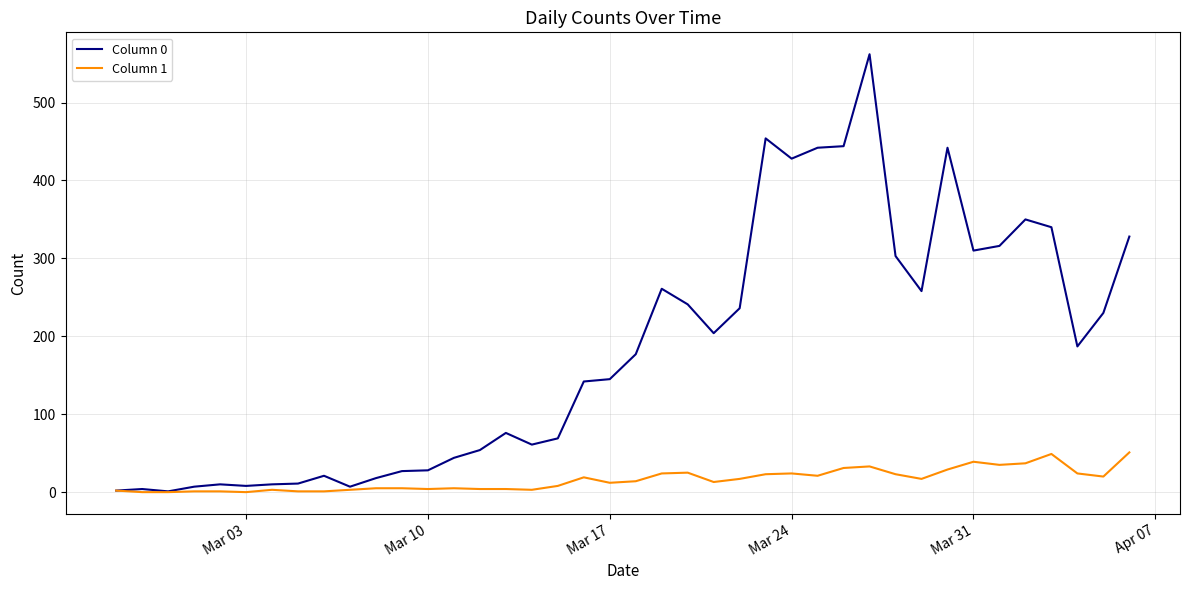

How many distinct data groups are displayed?

2